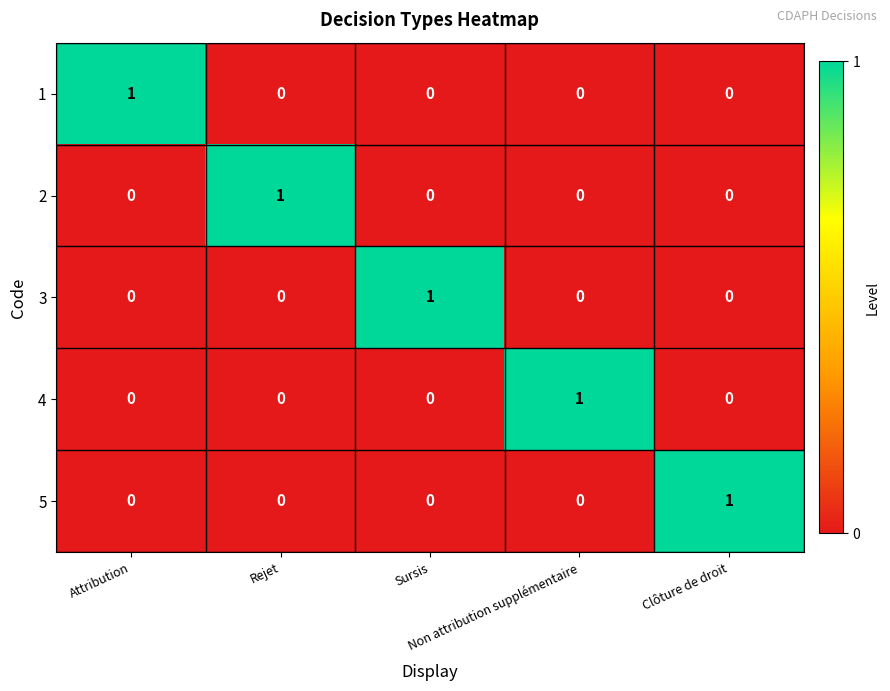

At how many categories does at least one series exceed 0?

5